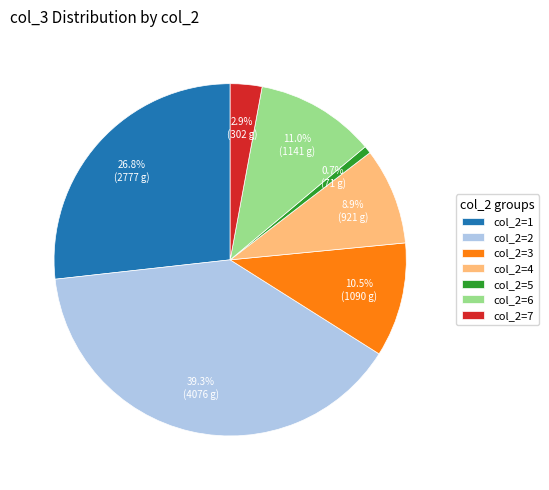

Do col_2=1 and col_2=6 together represent more than half of the pie?

No